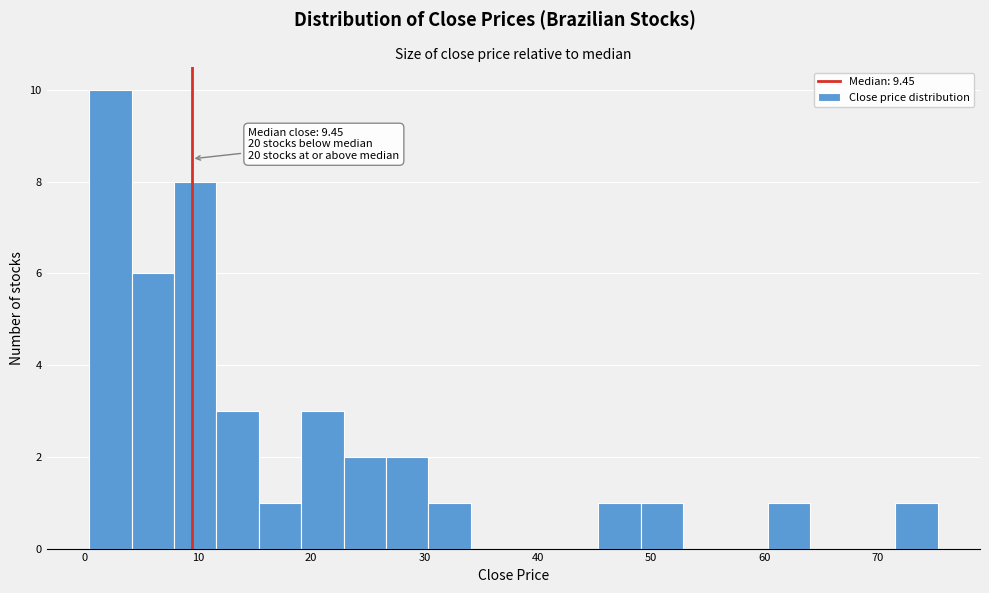

Around what value on the x-axis is the tallest bar? Give the approximate position of its centre, as read against the axis.

2